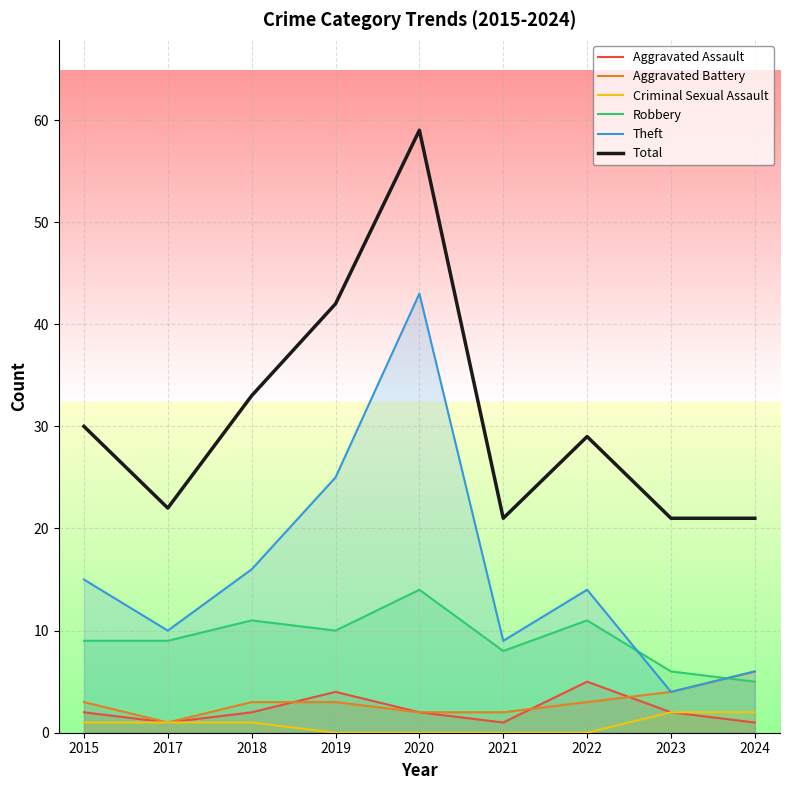

What is the lowest value of the Robbery series?

5